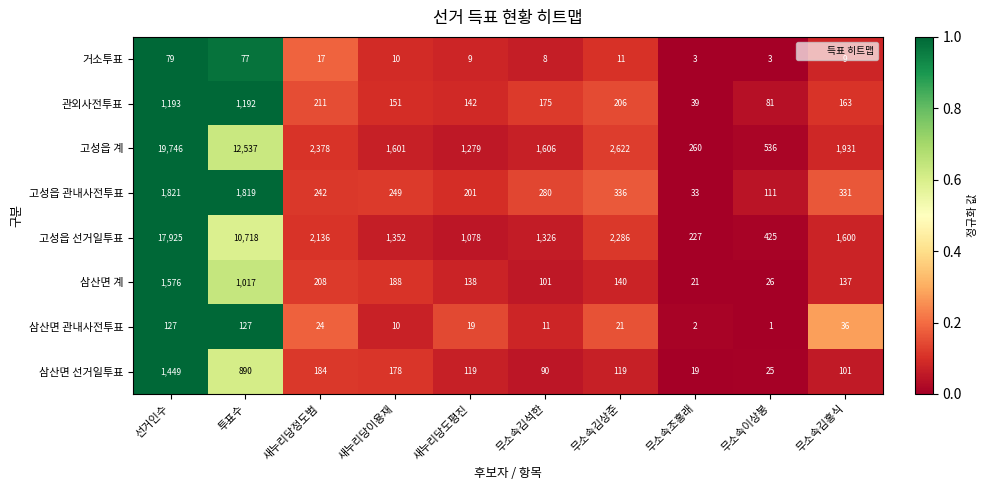

What is the total value across all series at 새누리당정도범?

5400